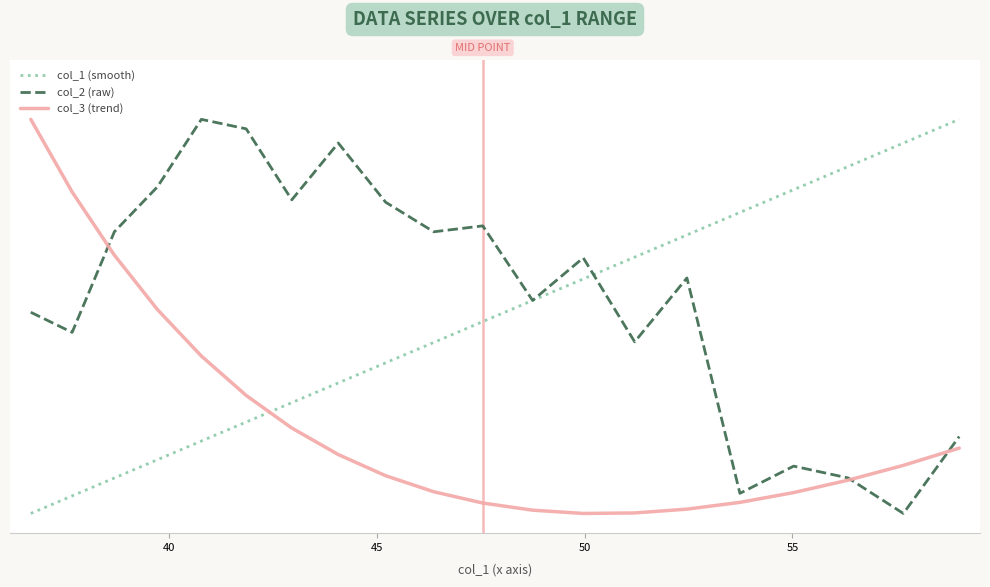

Is this an area chart (filled region under the line)?

No